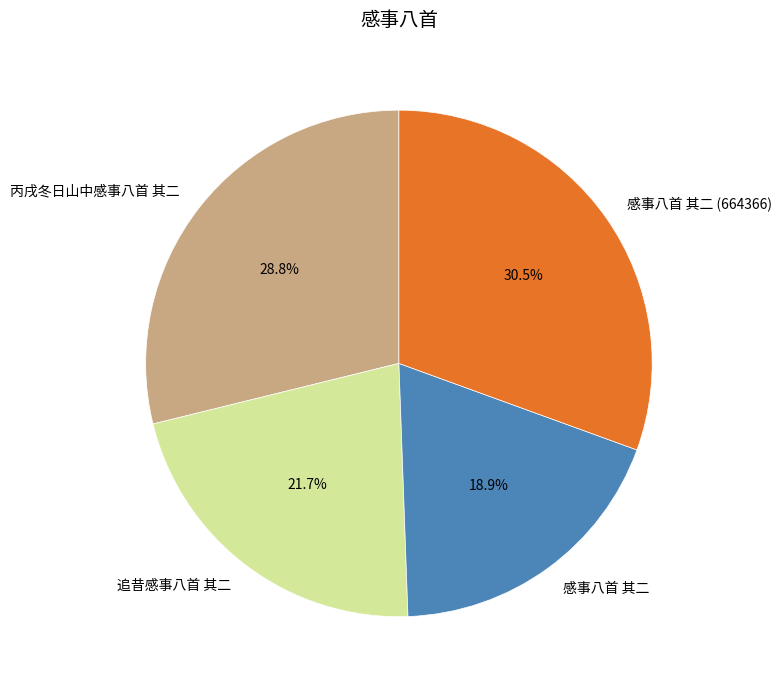

What percentage do 丙戌冬日山中感事八首 其二 and 感事八首 其二 together represent?

47.7%